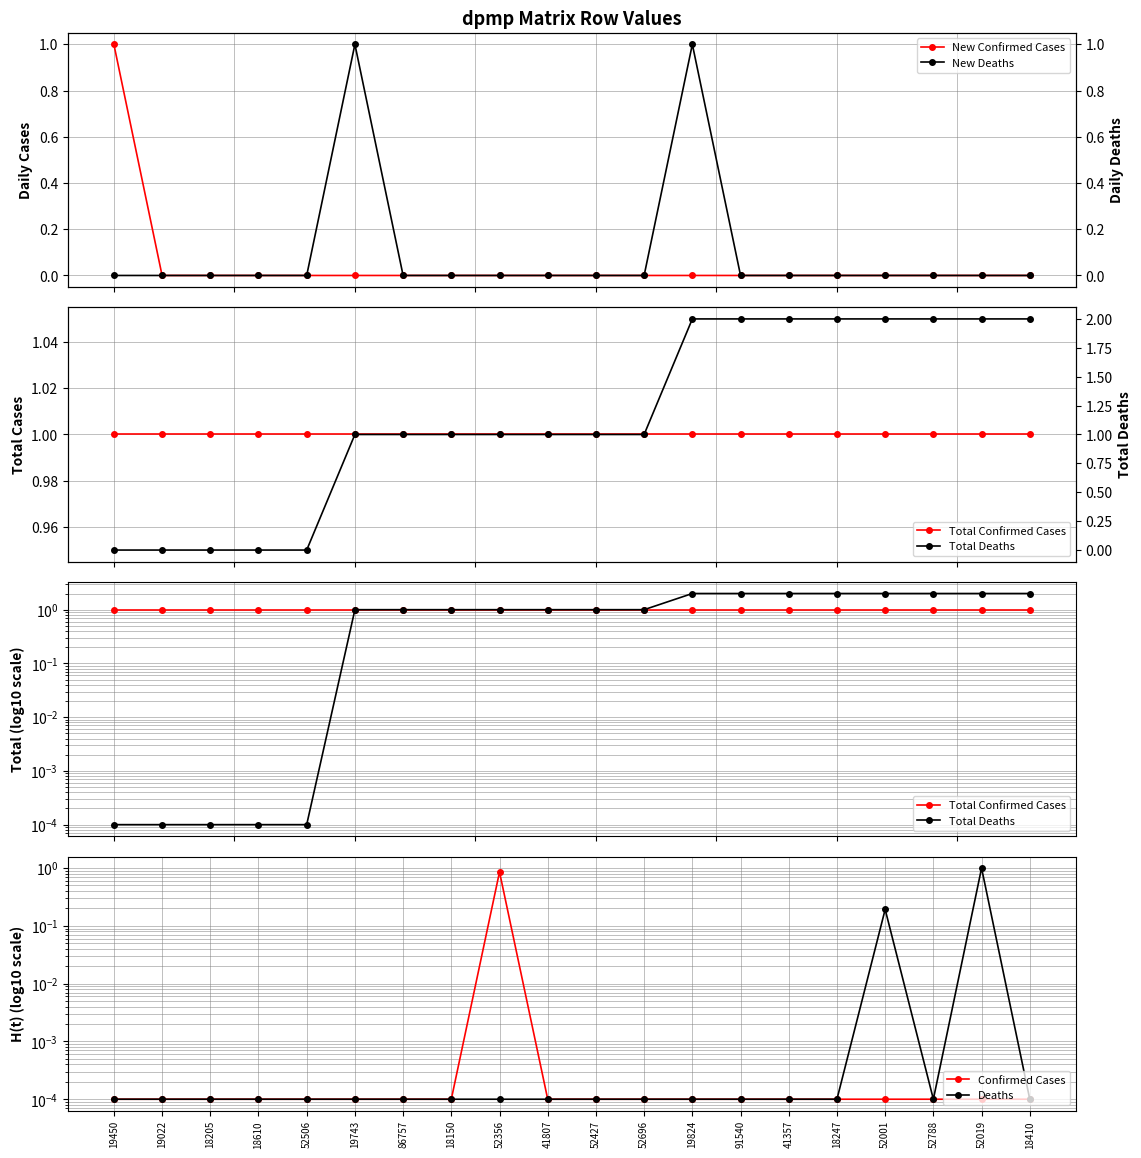

At how many categories does at least one series exceed 0?

20